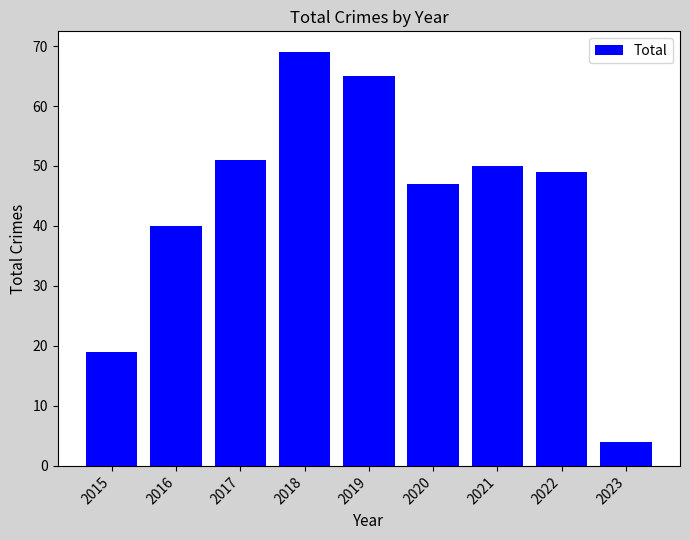

Is it true that the value at 2023 is 4?

True